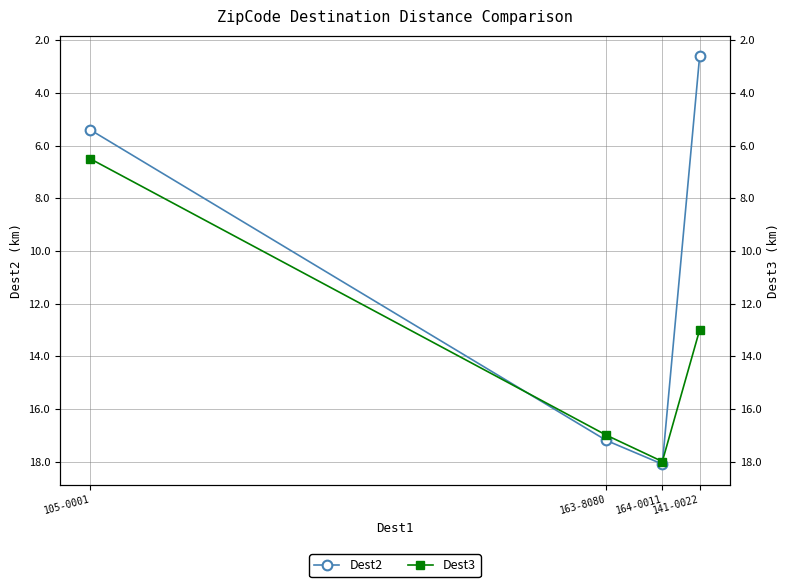

Is it true that Dest3 equals 6.5 at 105-0001?

True